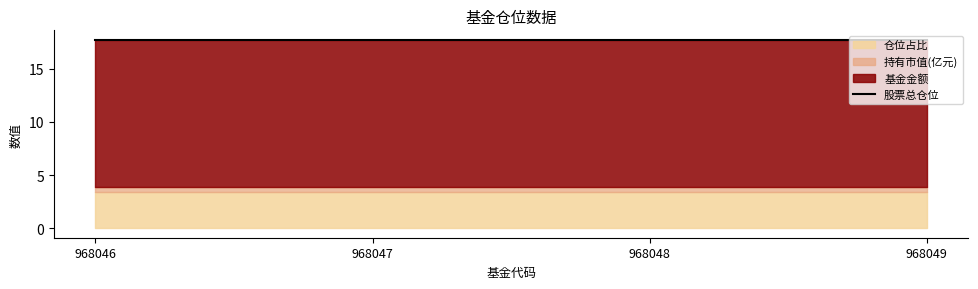

Which series changed the most between 968047 and 968048?

基金金额